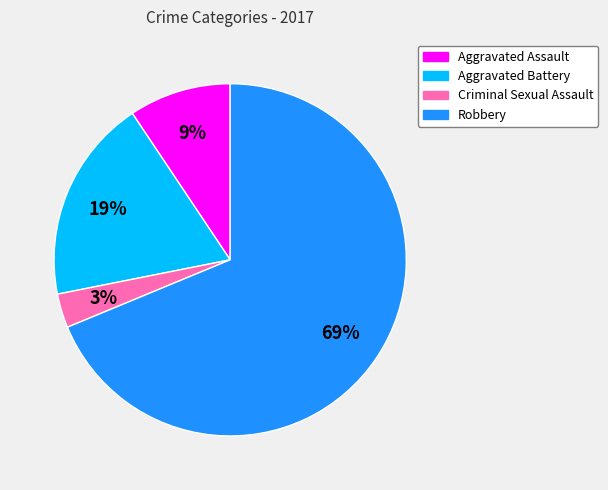

Which category accounts for the majority?

Robbery